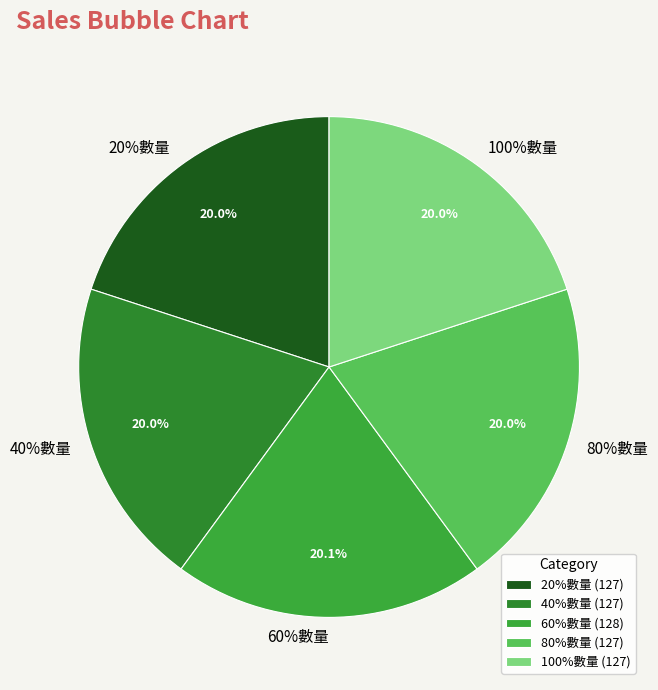

What is the largest slice in the pie chart?

60%數量